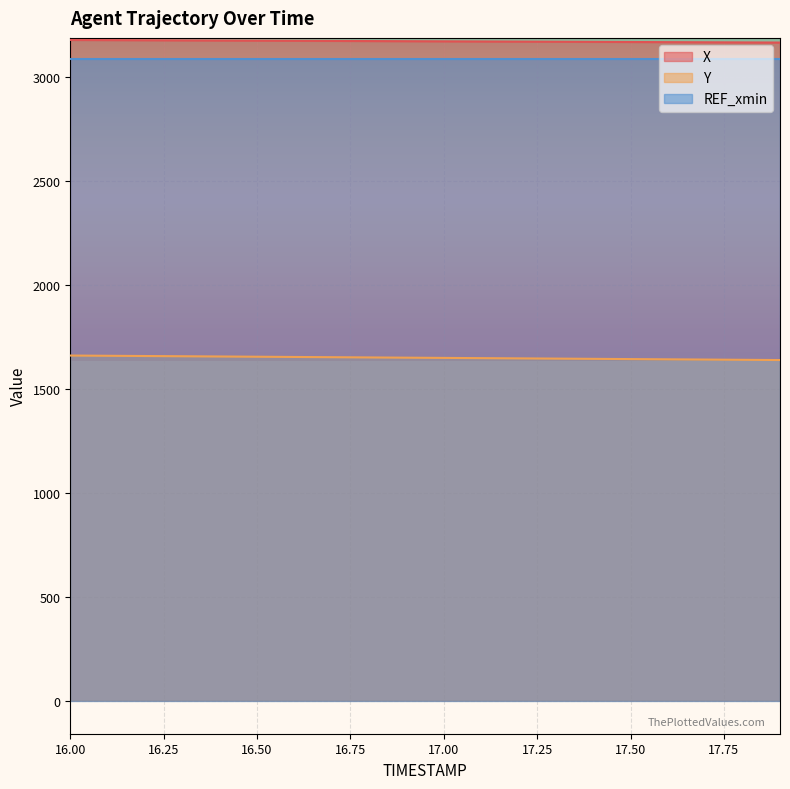

Is the value of X at 16.6 greater than the value of Y at 17.2?

Yes